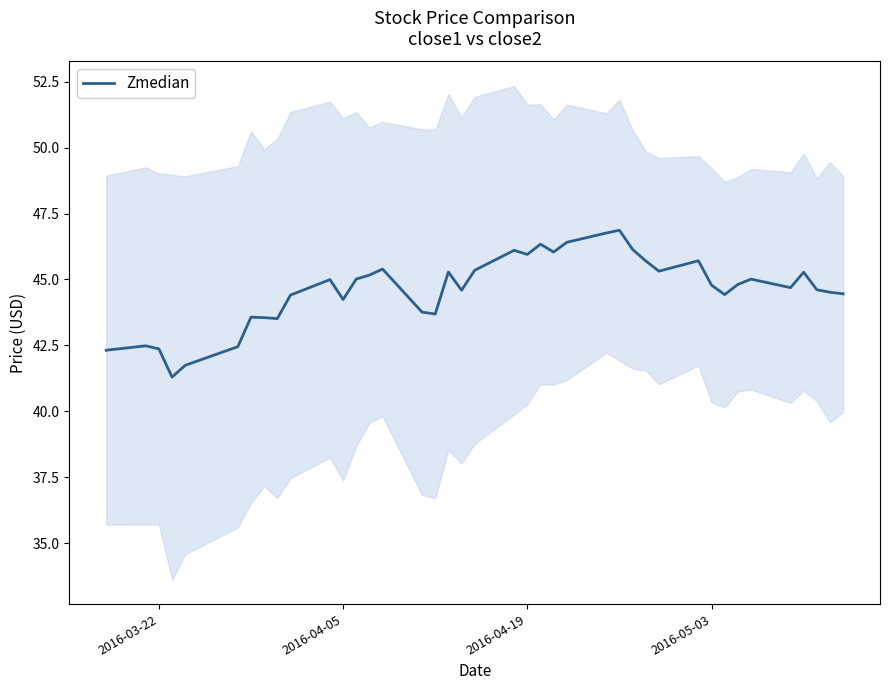

How many interior local peaks (higher than both neighbors) does the data have?

11